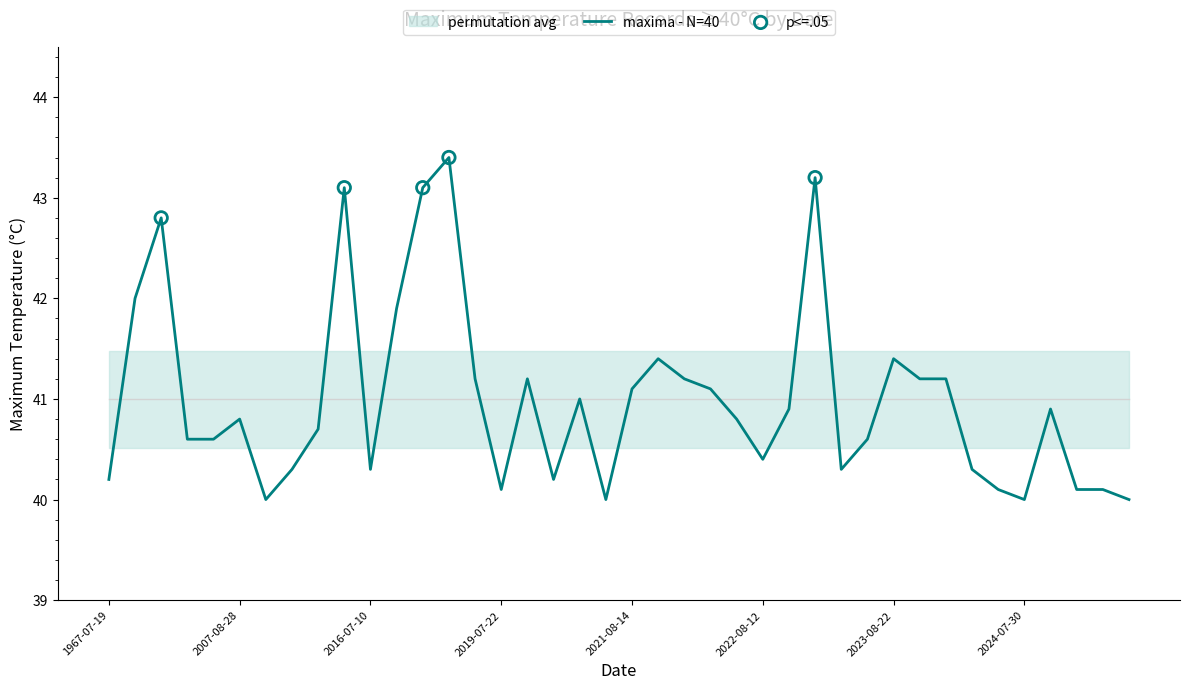

Approximately how many times larger is the value at 2019-07-22 compared to 2024-08-11?

1.0